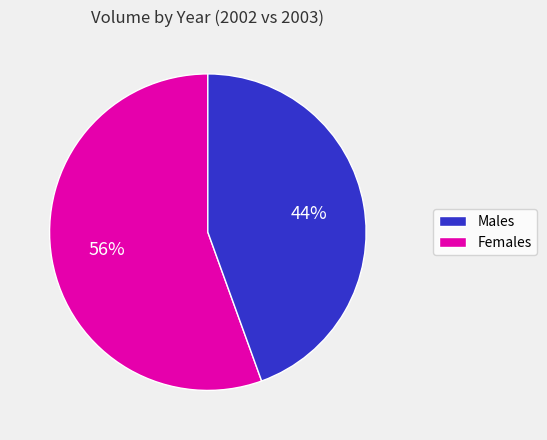

To the nearest percent, what is the average slice percentage?

50%